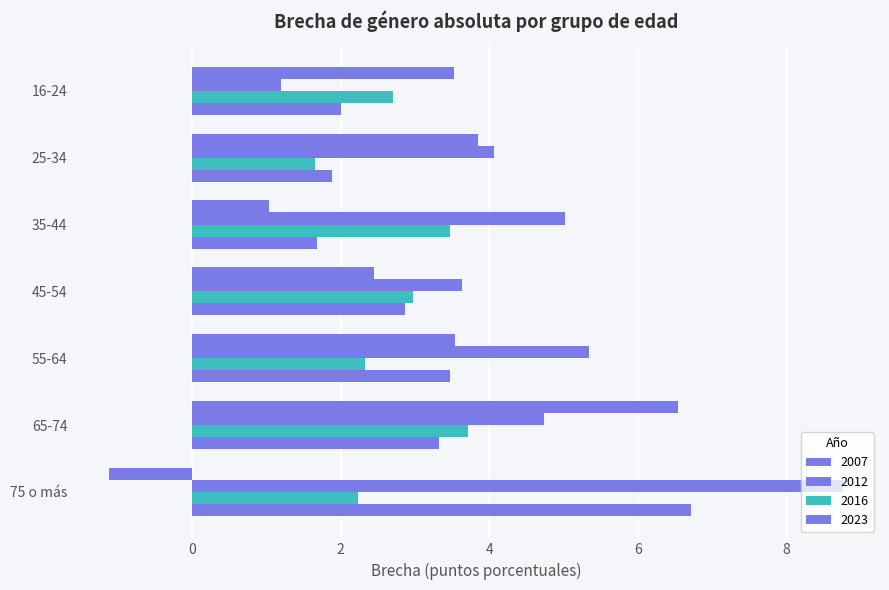

At 45-54, list the series in order from smallest to largest.

2007, 2023, 2016, 2012